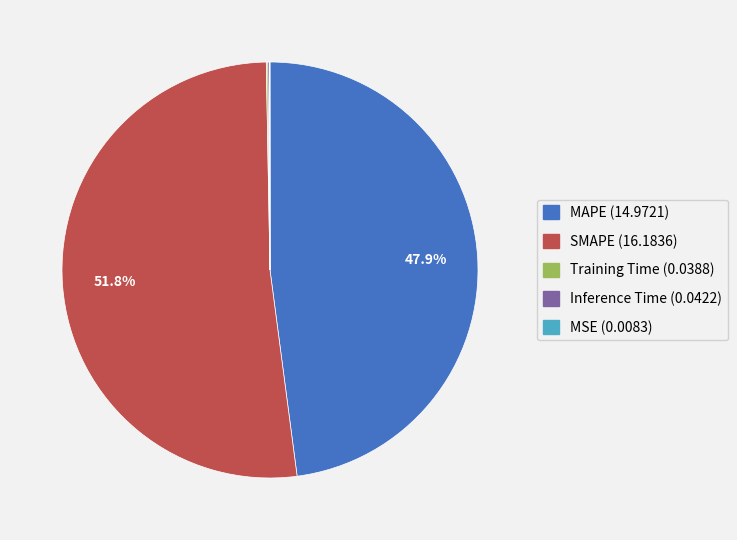

Which category has the biggest portion of the pie?

SMAPE